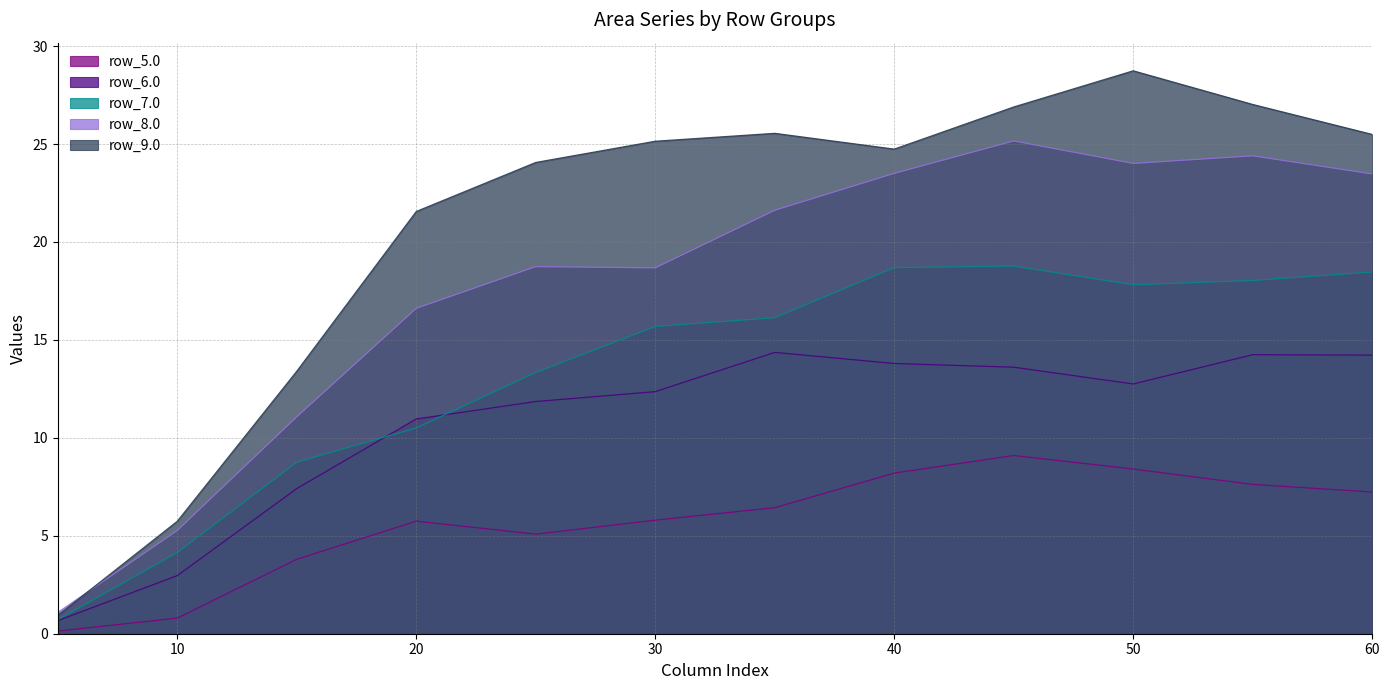

What is the total value across all series at 60?

88.9